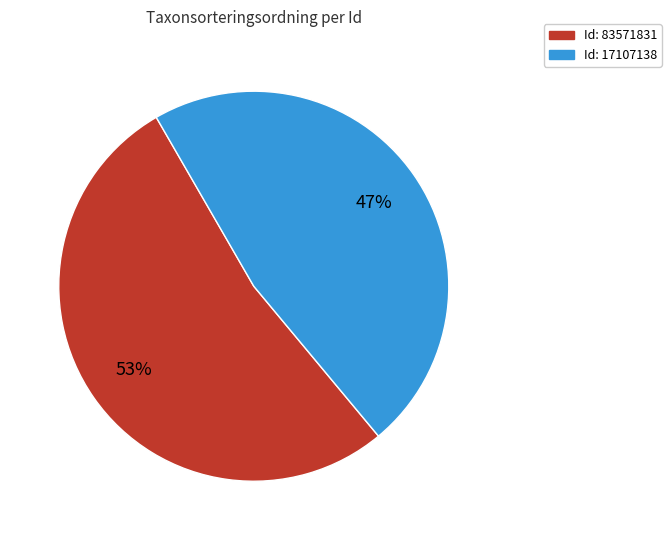

Is there any slice that represents more than half of the pie?

Yes